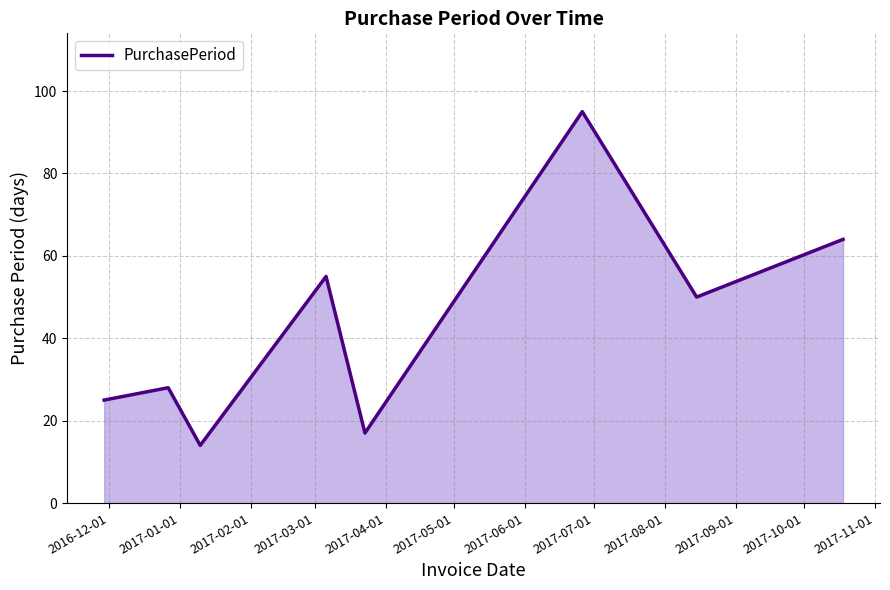

What is the minimum value shown in the chart?

14